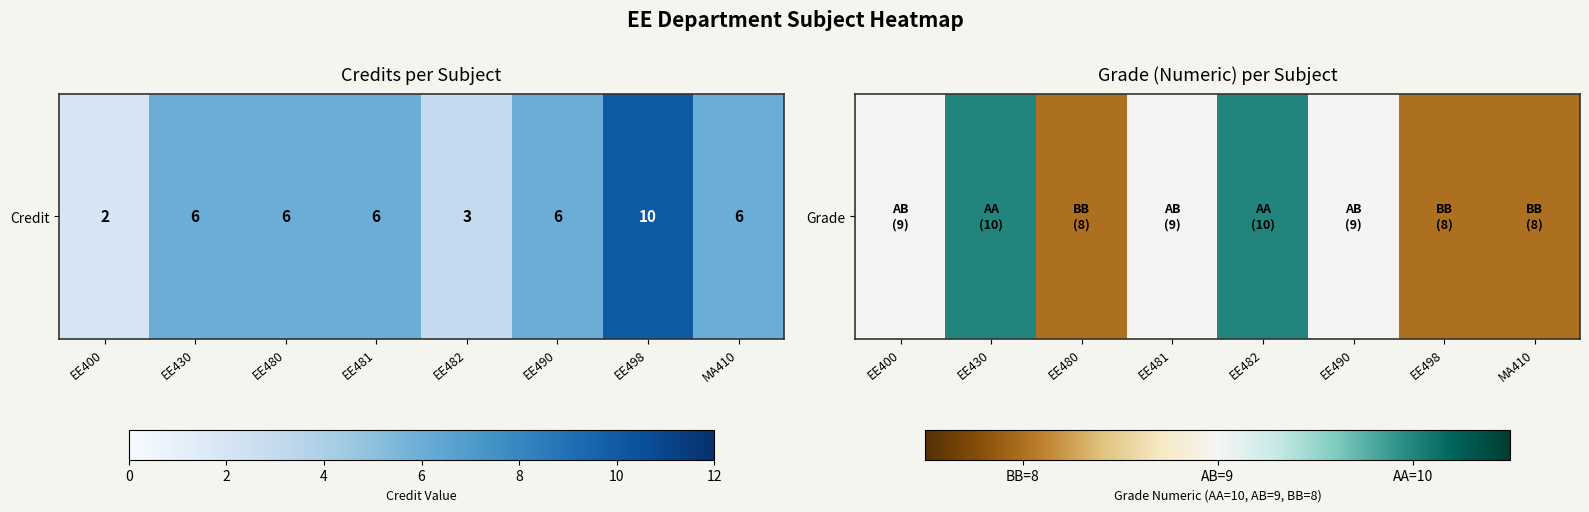

List the labels in order of value, smallest first.

EE480, EE498, MA410, EE400, EE481, EE490, EE430, EE482